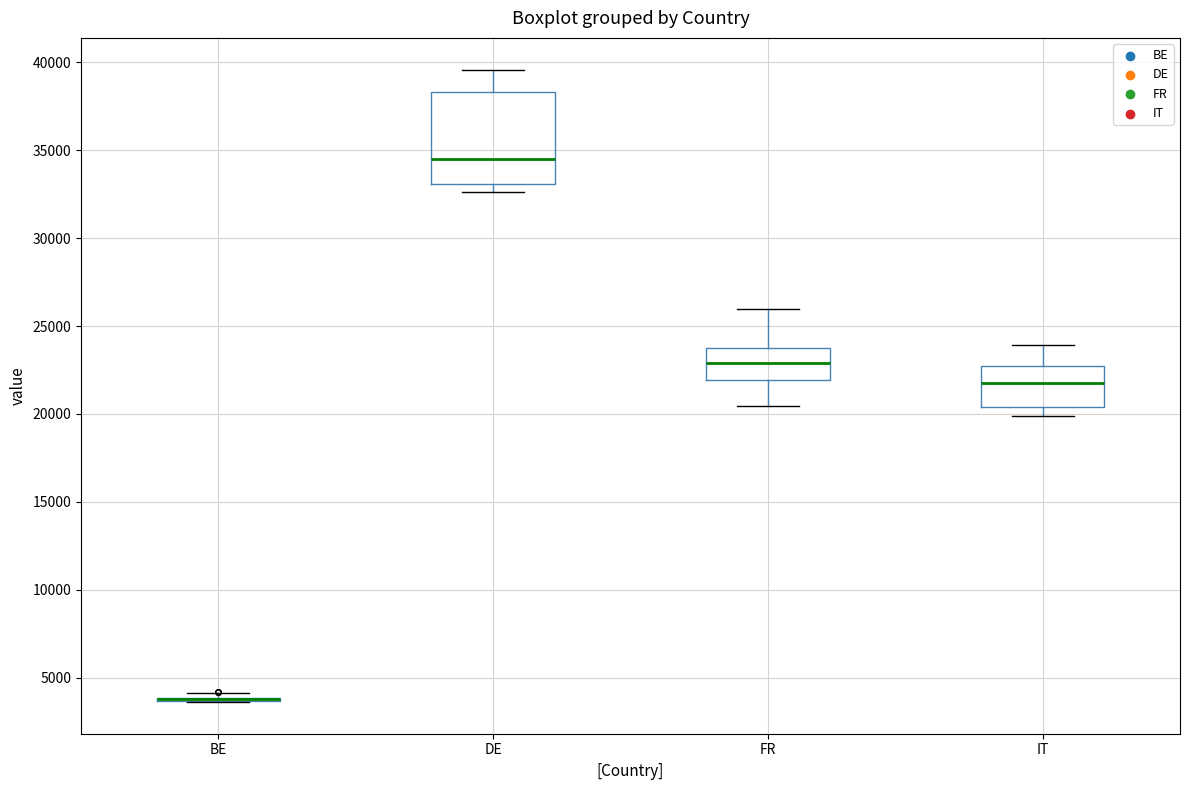

Which box is the tallest, from its lower edge to its upper edge?

DE